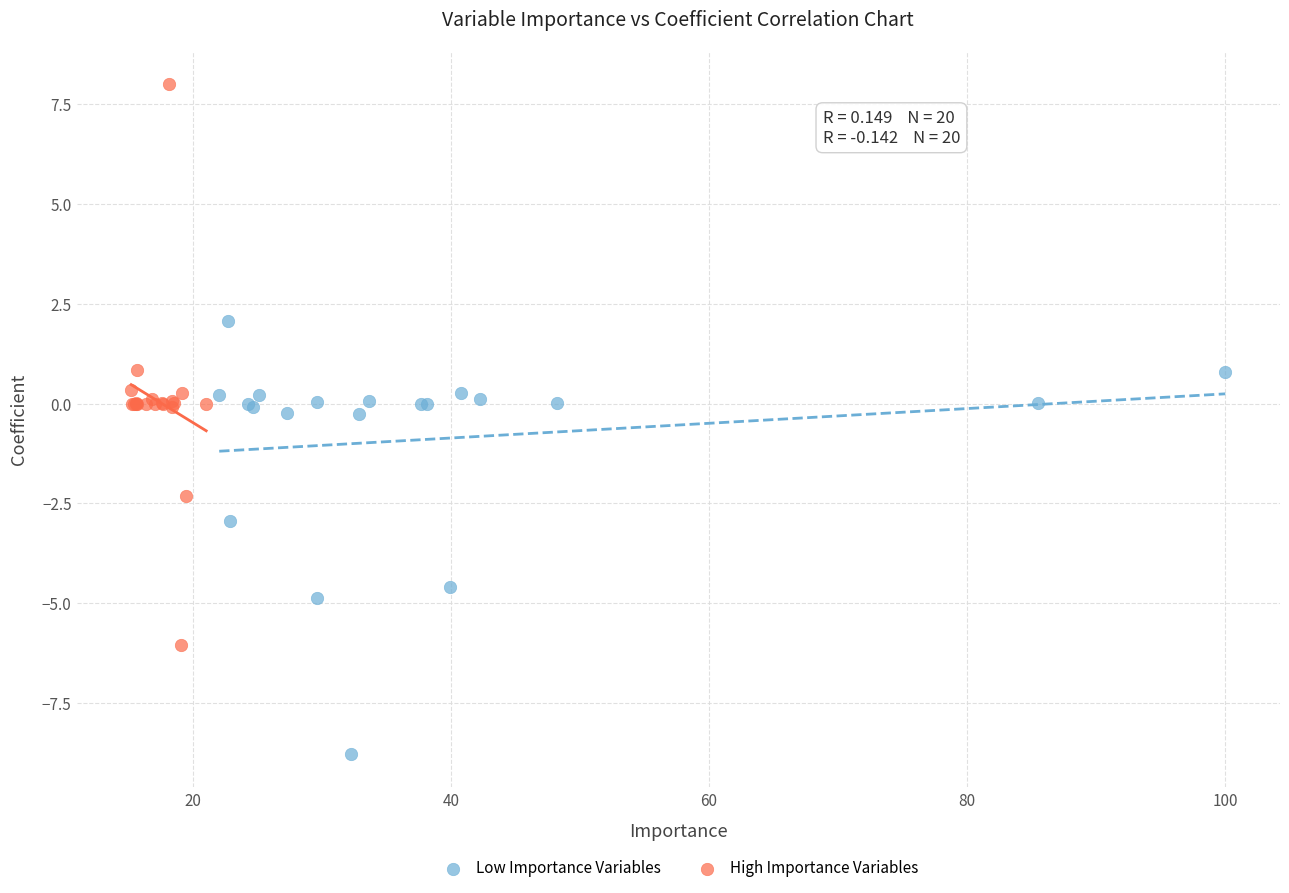

Which series reaches the maximum Y coordinate?

High Importance Variables